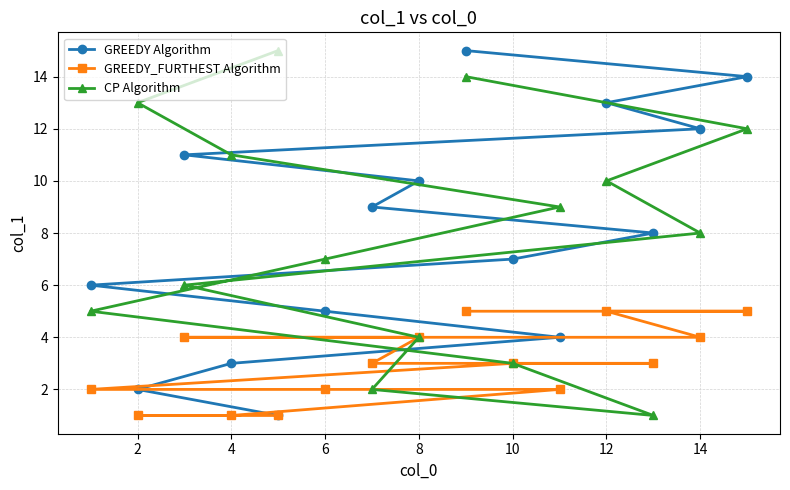

Is it true that GREEDY Algorithm equals 12 at 14?

True